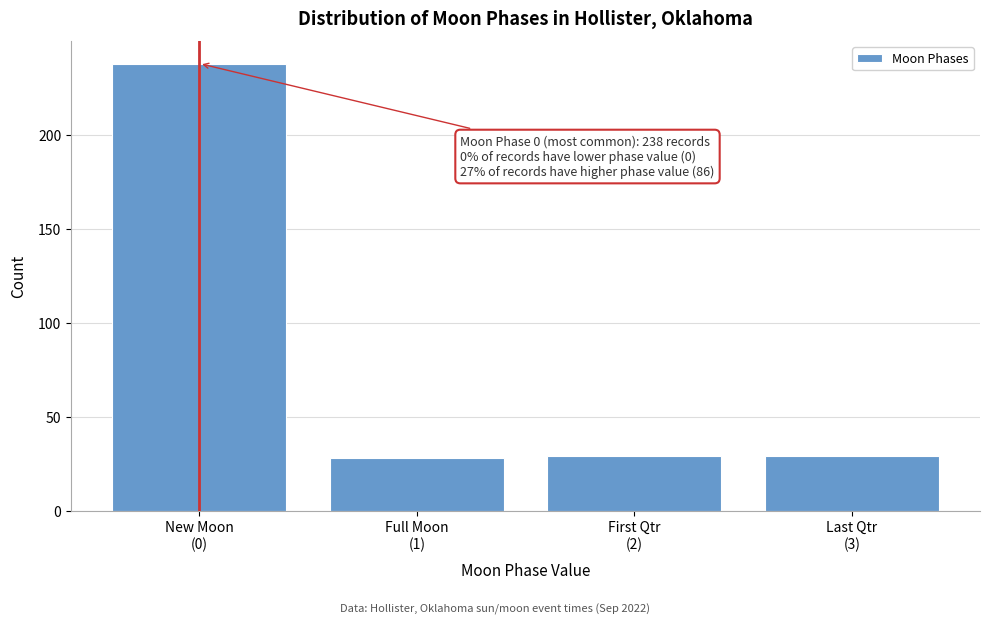

What is the maximum value shown in the chart?

238